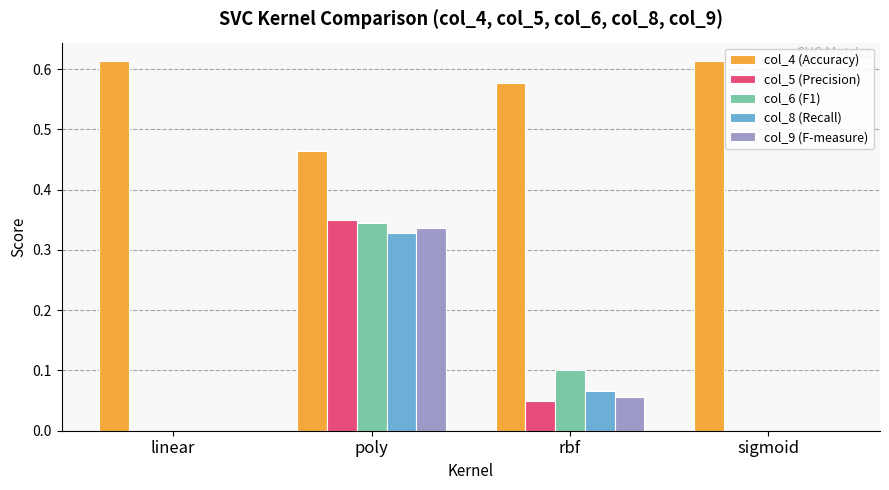

Is the value of col_8 (Recall) at rbf greater than the value of col_5 (Precision) at linear?

Yes